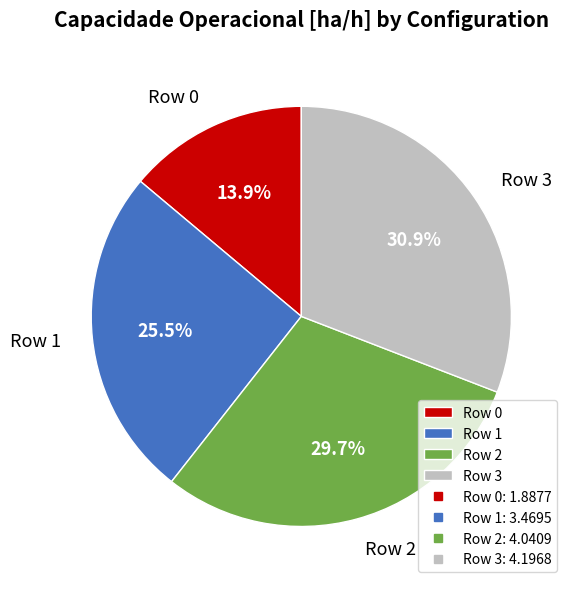

To the nearest percent, what is the difference between the Row 1 and Row 0 slice percentages?

12%